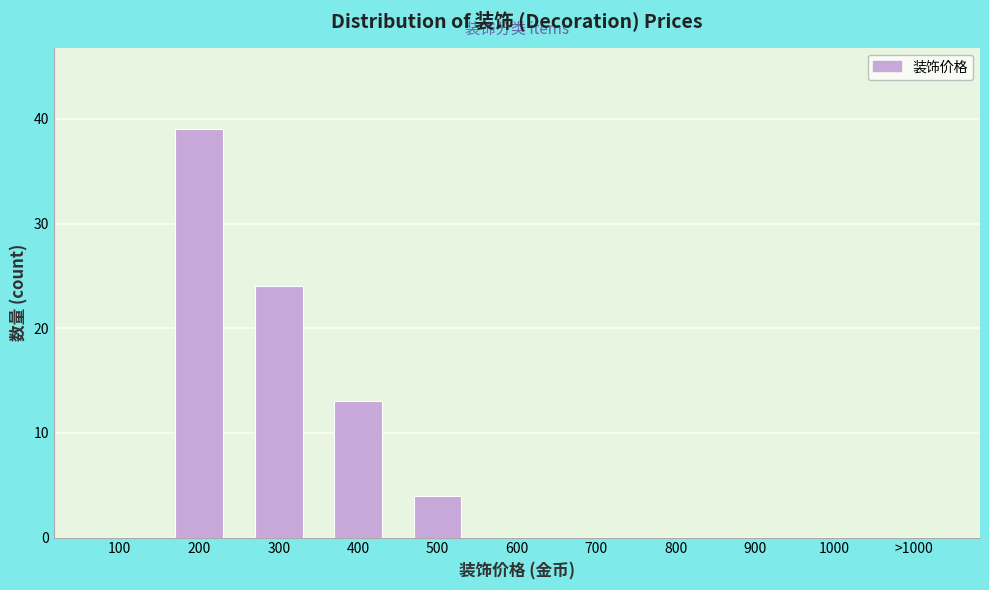

Reading left to right, extract all data points from this chart.

100=0	200=39	300=24	400=13	500=4	600=0	700=0	800=0	900=0	1000=0	>1000=0